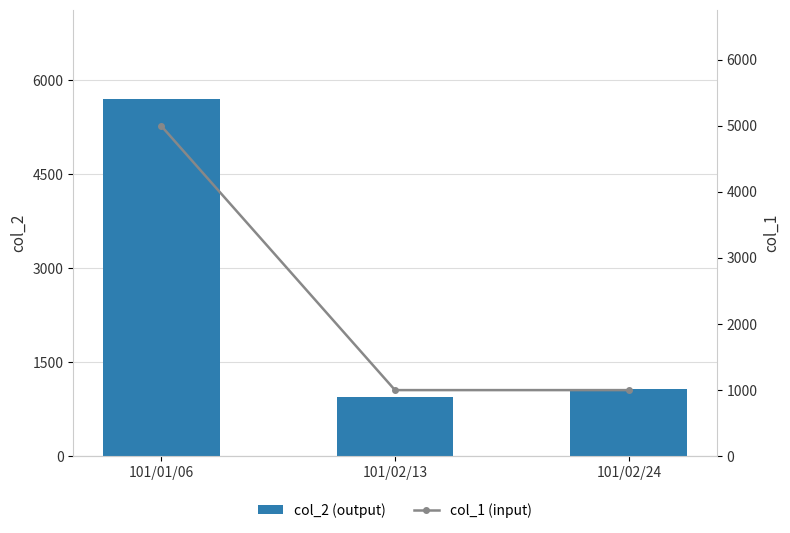

At how many categories does at least one series exceed 4947?

1